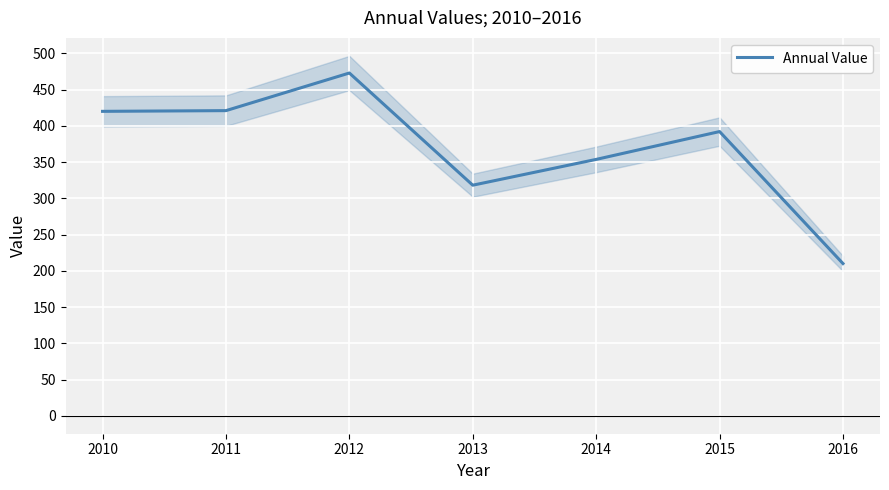

What is the sum of all values?

2588.6